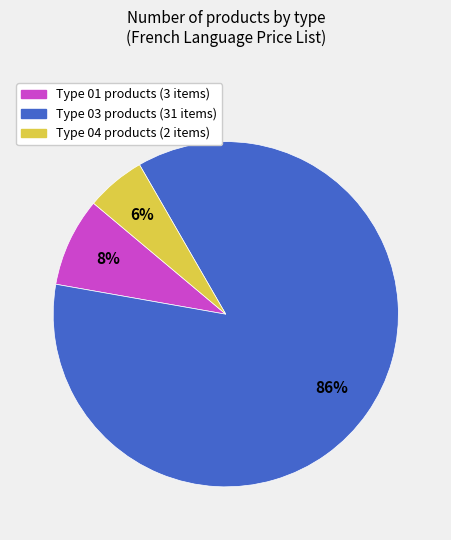

Rank the categories by value from lowest to highest.

Type 04 products (2 items), Type 01 products (3 items), Type 03 products (31 items)